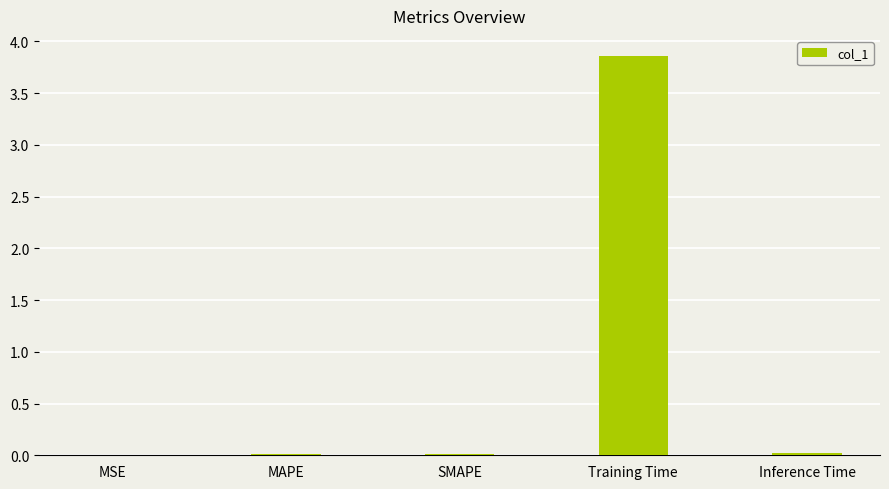

What is the sum of all values?

3.9